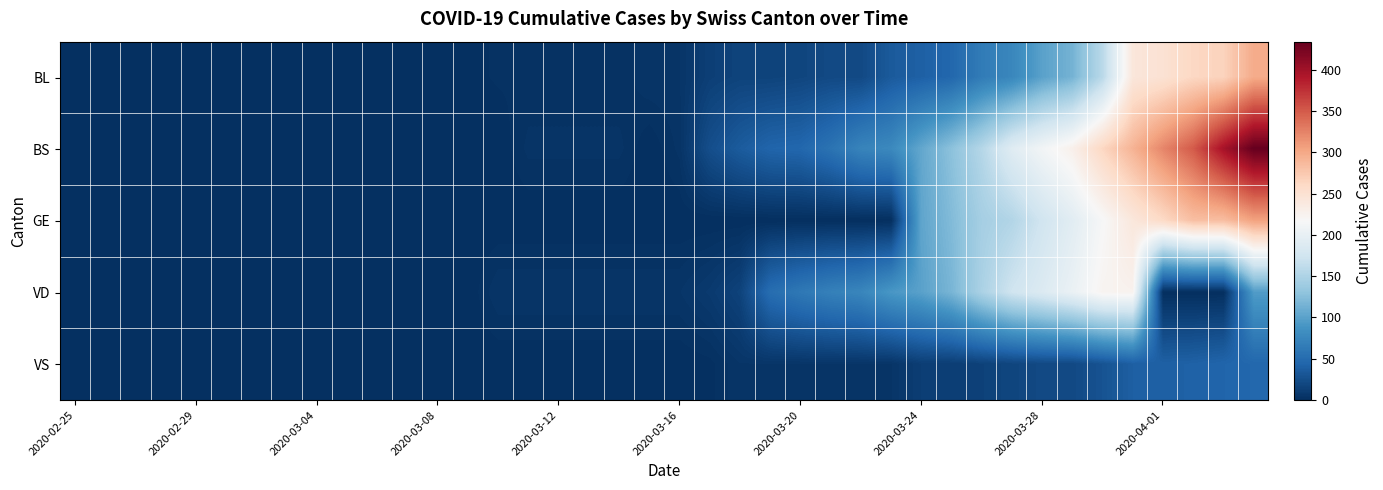

Which series has the largest range (max minus min)?

BS